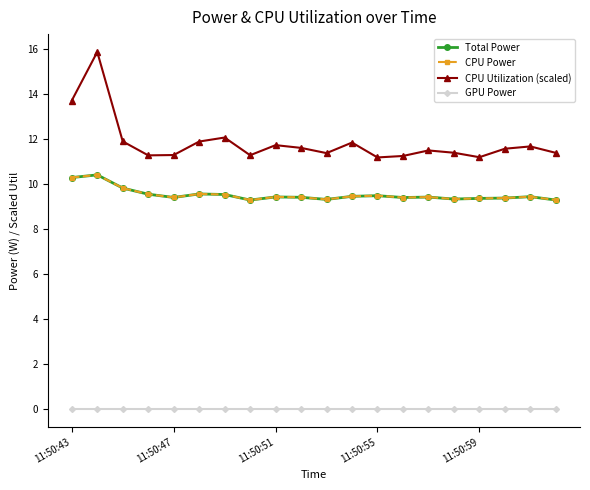

What is the value of the CPU Utilization (scaled) point at the 13th from the left?

11.2